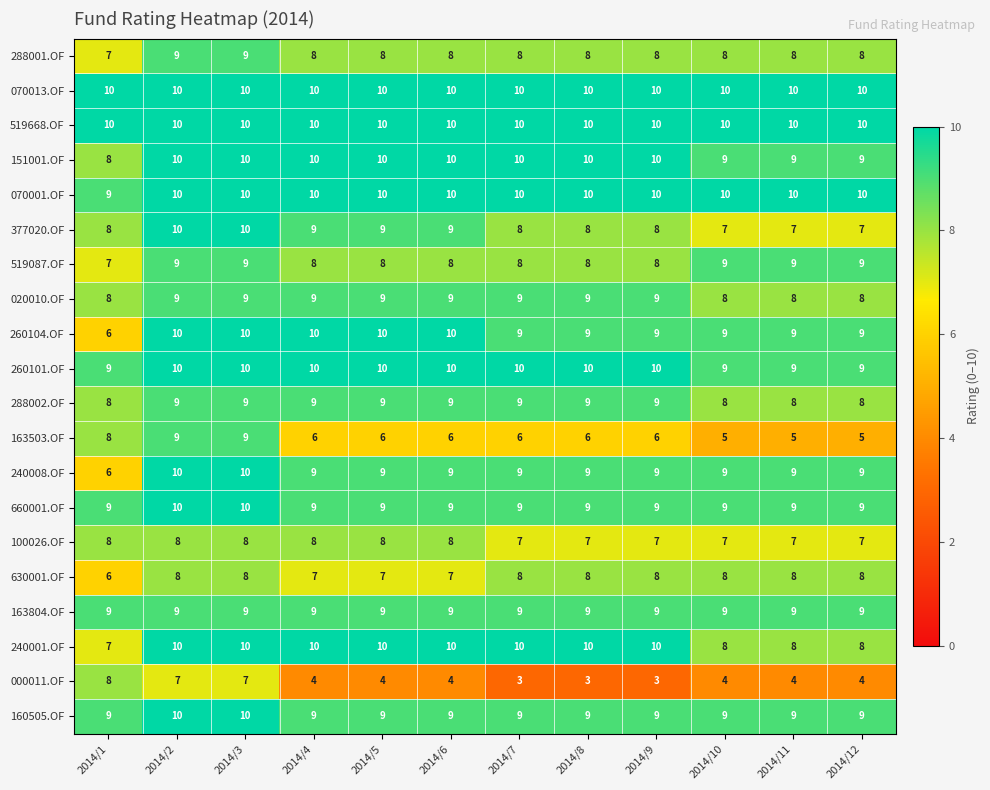

At how many categories does at least one series exceed 5?

12